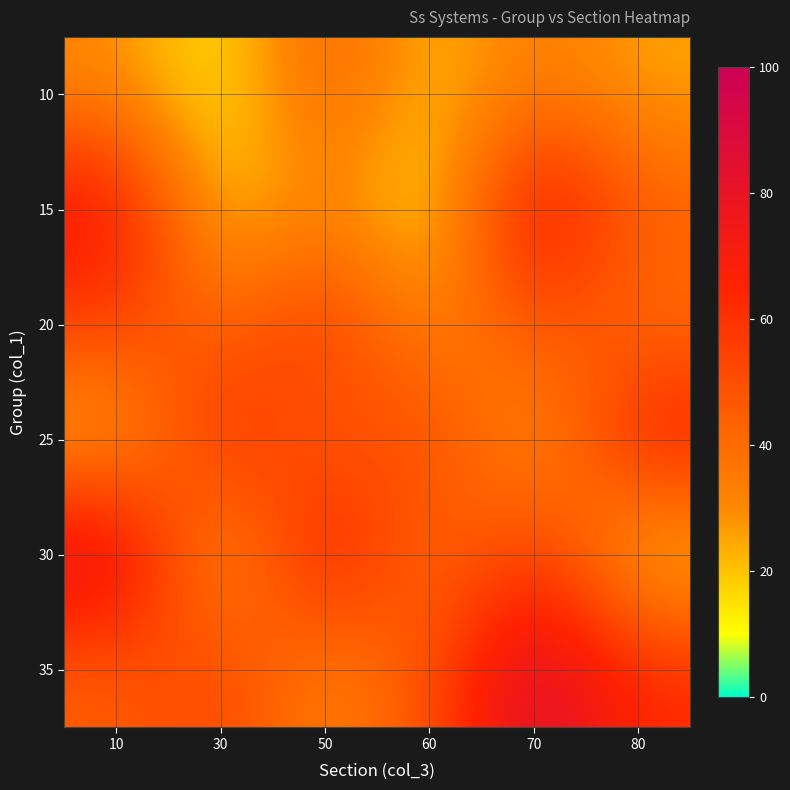

Reading left to right, list all the values displayed in this chart.

10: 10=30	30=12	50=45	60=20	70=35	80=25
15: 10=76	30=15	50=33	60=10	70=80	80=45
20: 10=55	30=40	50=60	60=28	70=50	80=38
25: 10=20	30=65	50=42	60=55	70=22	80=70
30: 10=88	30=18	50=75	60=35	70=60	80=15
35: 10=44	30=55	50=30	60=48	70=90	80=62